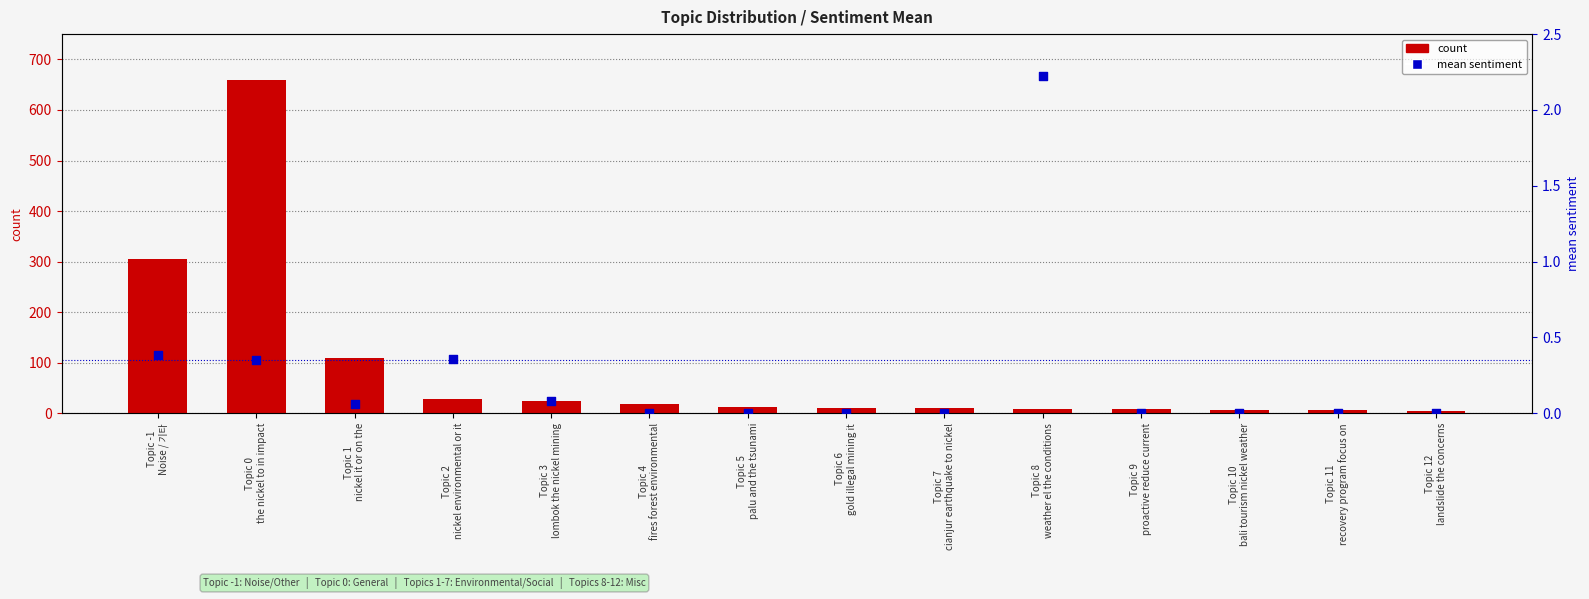

Which series contains the lowest Y value?

mean sentiment